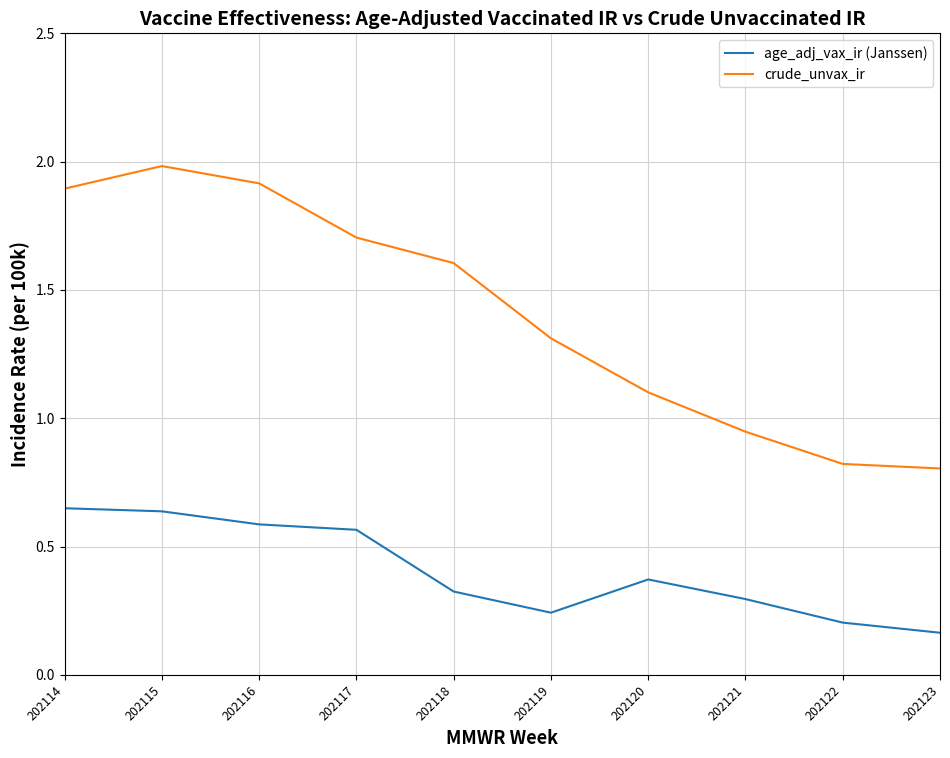

Which series has the largest total across all categories?

crude_unvax_ir